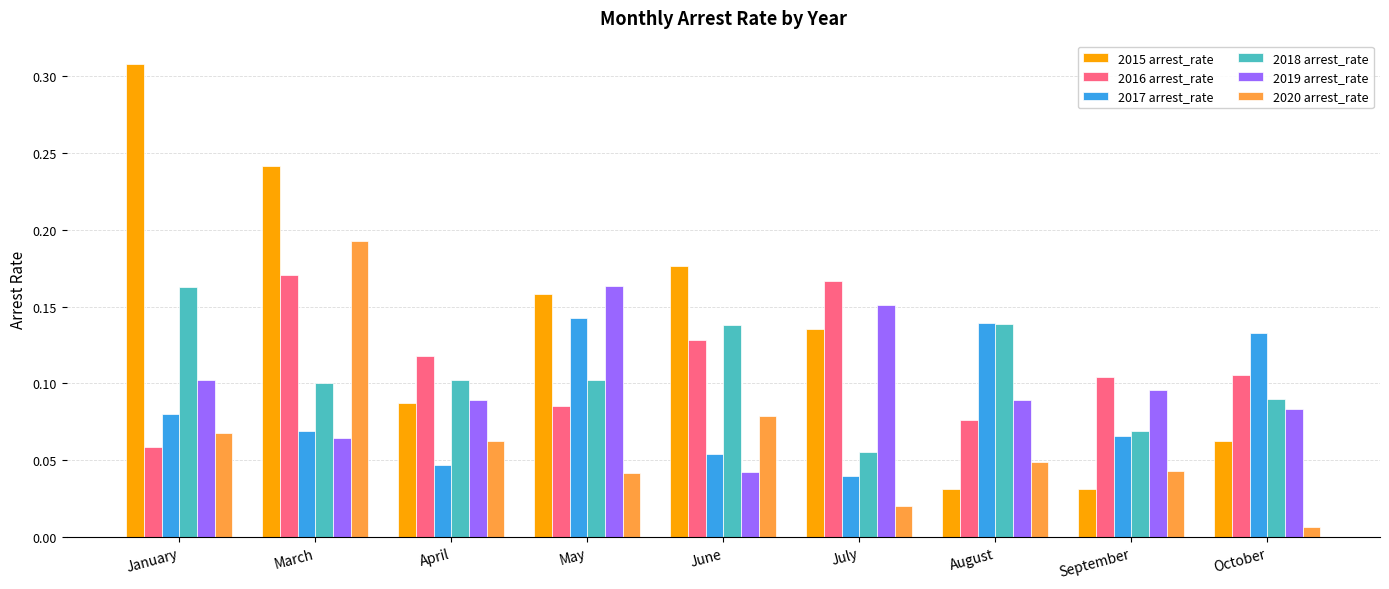

Which category has the lowest value in the 2020 arrest_rate series?

October